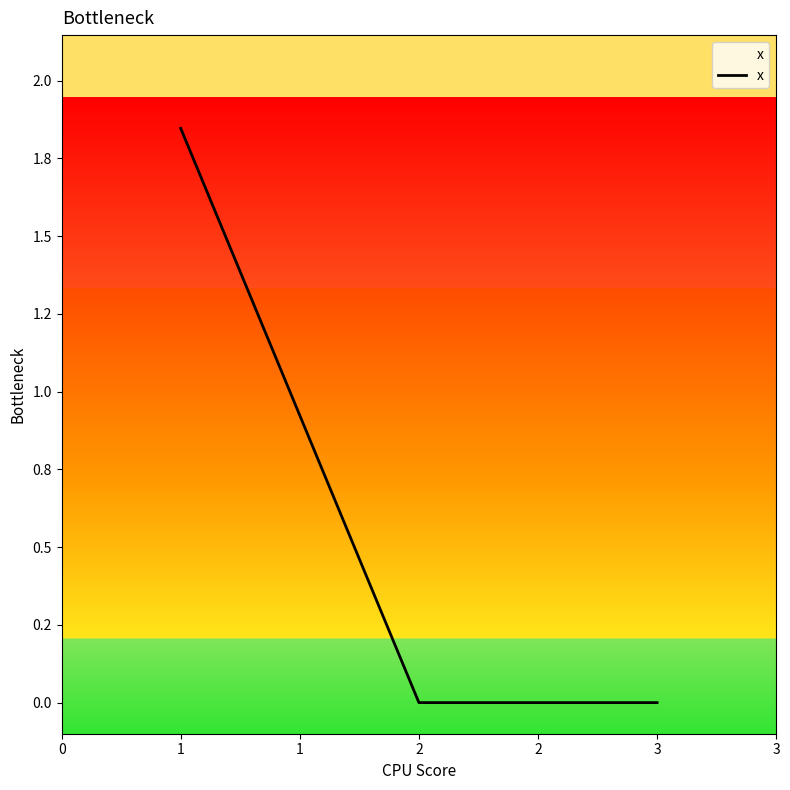

The value at 1 is 1.0. True or false?

False